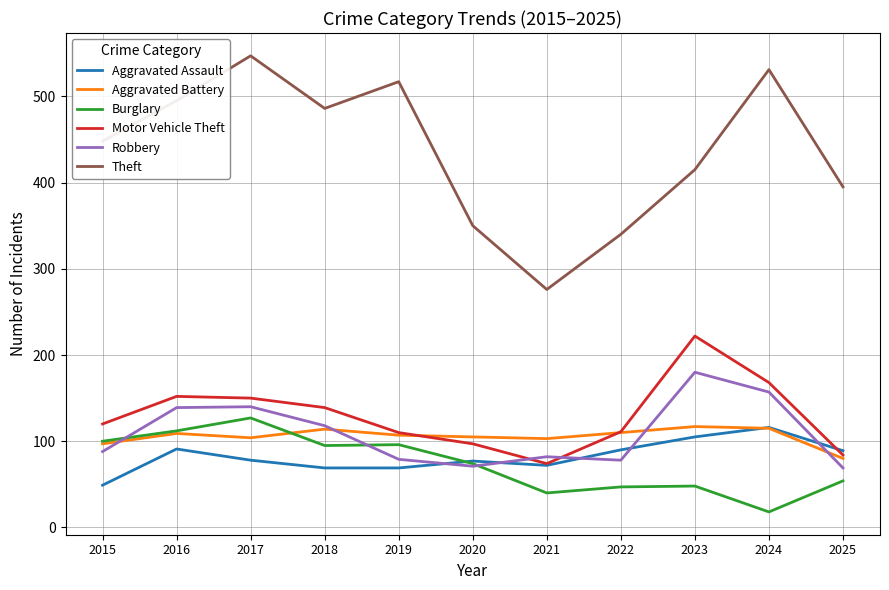

What is the difference between the highest and lowest values at 2021?

236